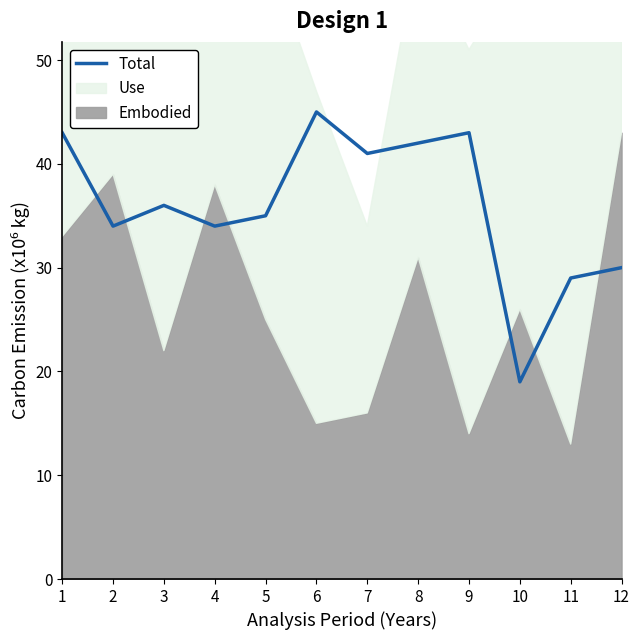

Count the number of values greater than 36.

5